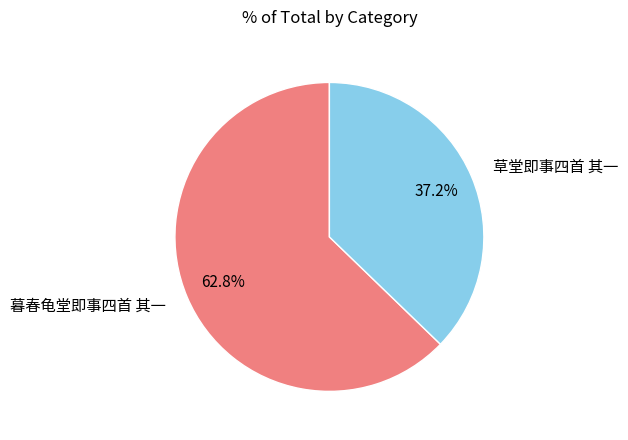

Combined, what portion of the pie is 暮春龟堂即事四首 其一 and 草堂即事四首 其一?

100.0%